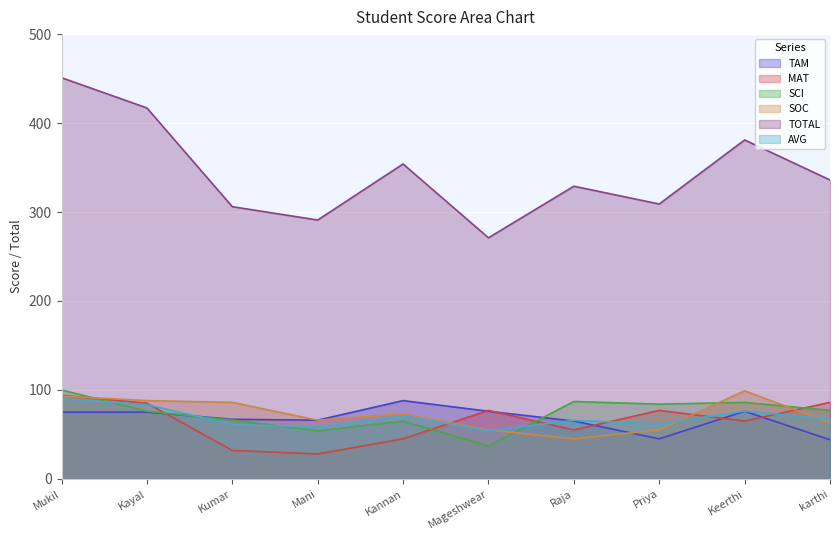

The MAT series shows 94.0 at Mukil. True or false?

True